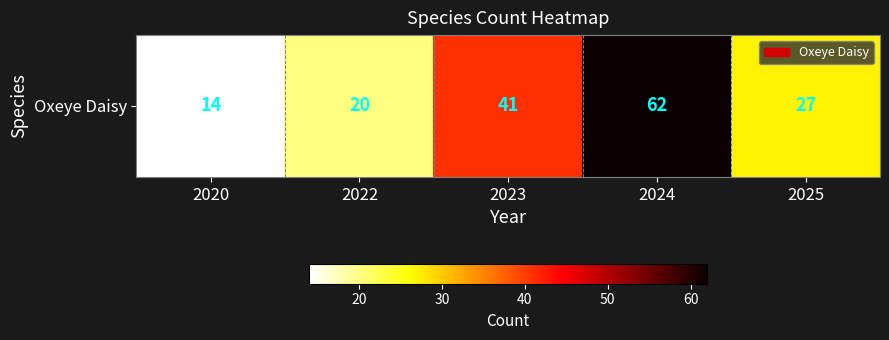

Reading left to right, list all the values displayed in this chart.

2020=14	2022=20	2023=41	2024=62	2025=27